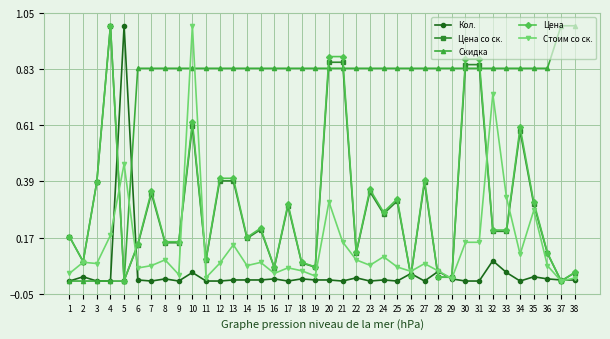

Is this an area chart (filled region under the line)?

No